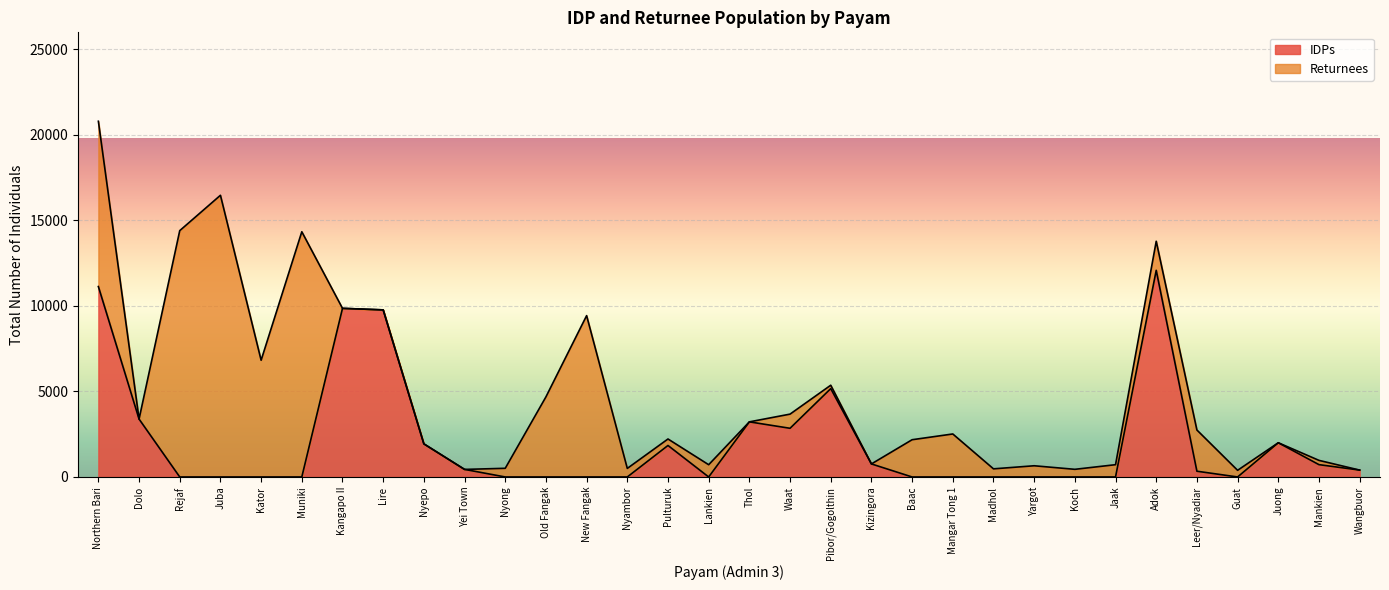

Does the chart display data point markers on the line(s)?

No